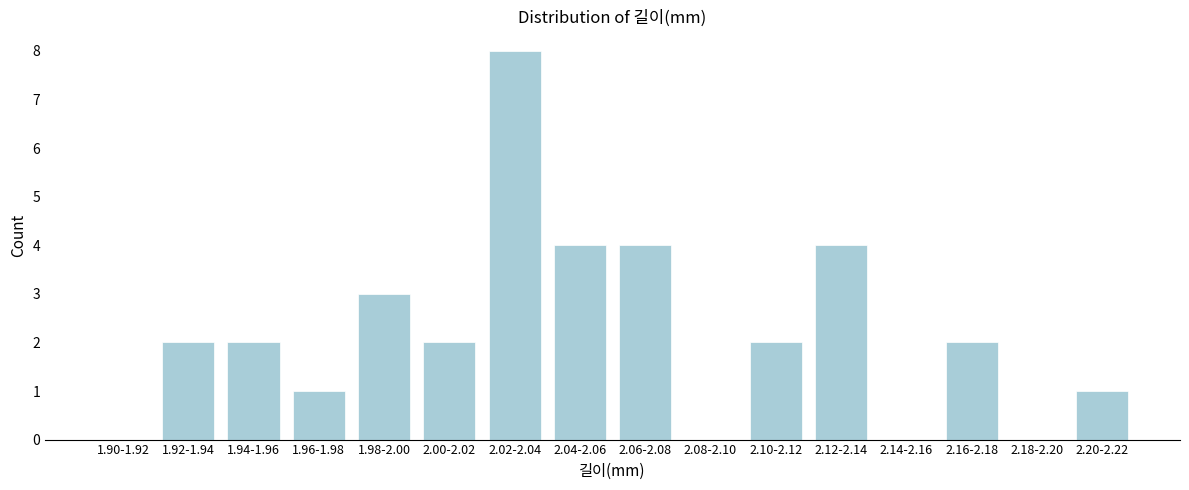

Reading left to right, list all the values displayed in this chart.

1.90-1.92=0	1.92-1.94=2	1.94-1.96=2	1.96-1.98=1	1.98-2.00=3	2.00-2.02=2	2.02-2.04=8	2.04-2.06=4	2.06-2.08=4	2.08-2.10=0	2.10-2.12=2	2.12-2.14=4	2.14-2.16=0	2.16-2.18=2	2.18-2.20=0	2.20-2.22=1